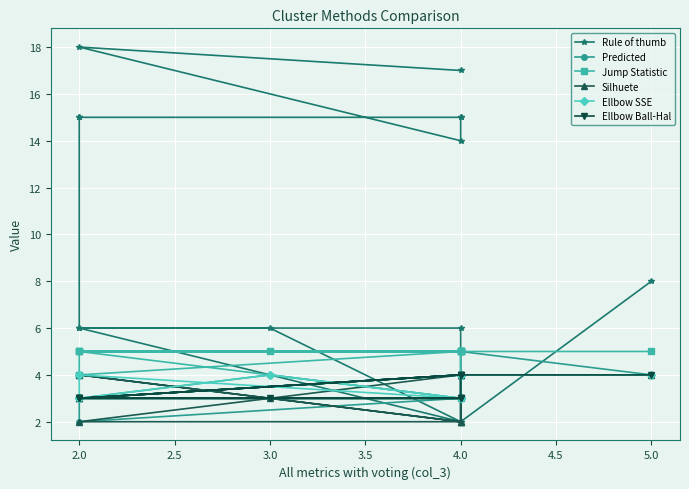

Is the value of Ellbow SSE at 4.0 greater than the value of Predicted at 2.0?

Yes